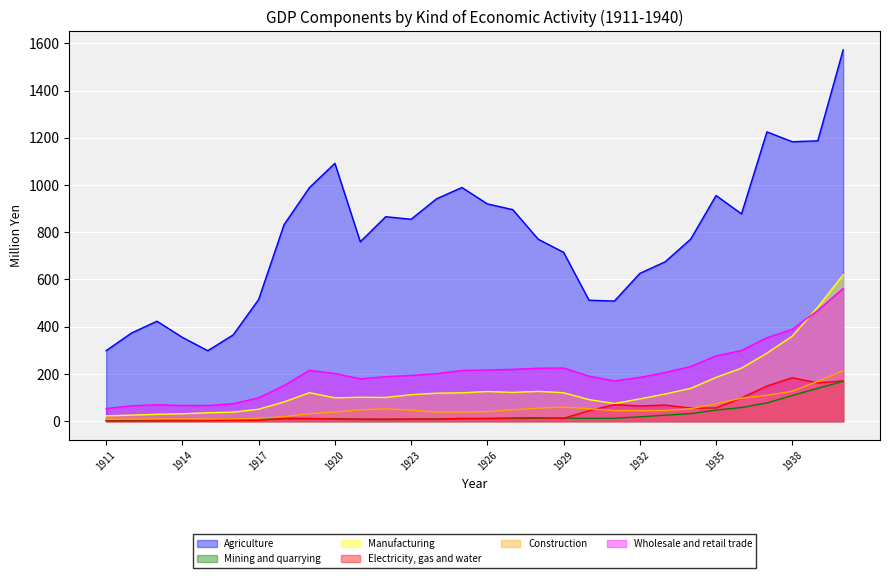

Between 1939 and 1914, which is larger?

1939